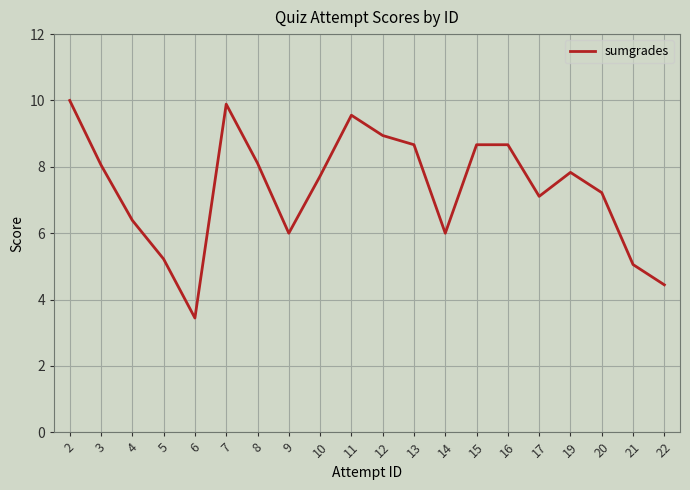

True or false: the data shows 8.7 at 15.

True